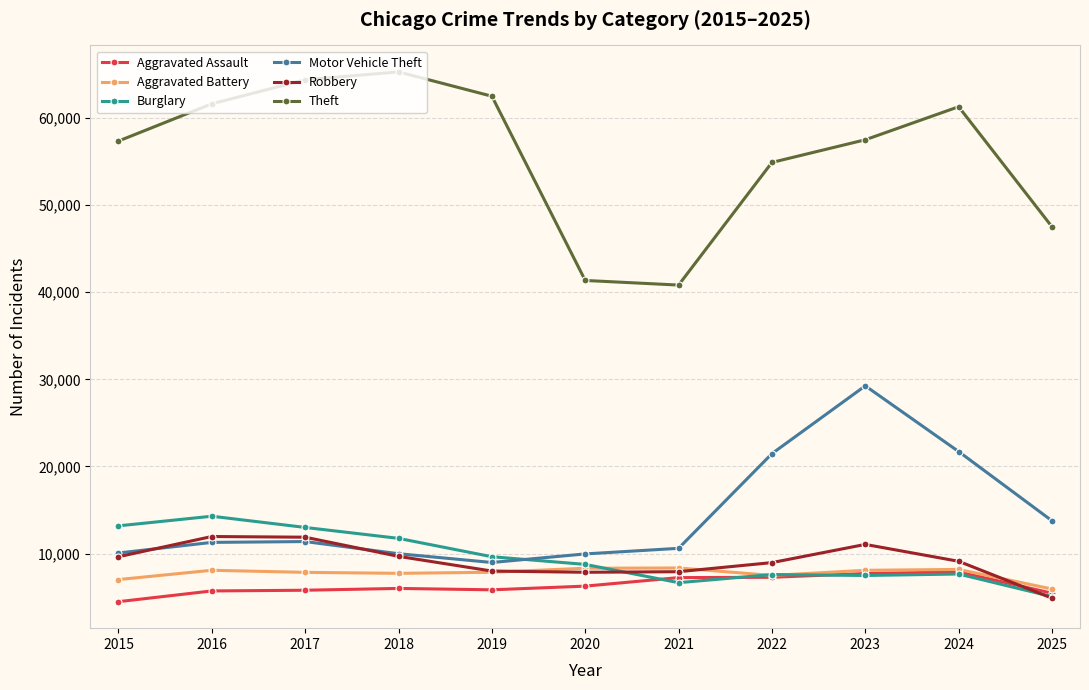

What is the approximate value of Aggravated Assault at 2017, to the nearest 10?

5790